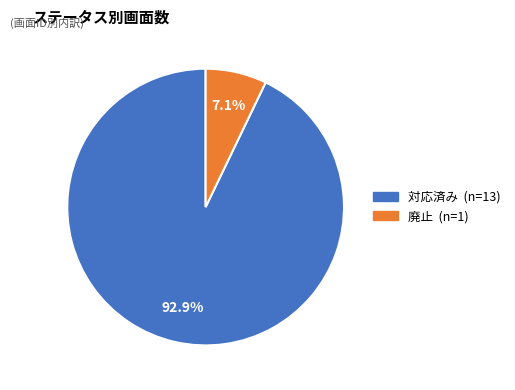

Rank the categories by value from highest to lowest.

対応済み, 廃止